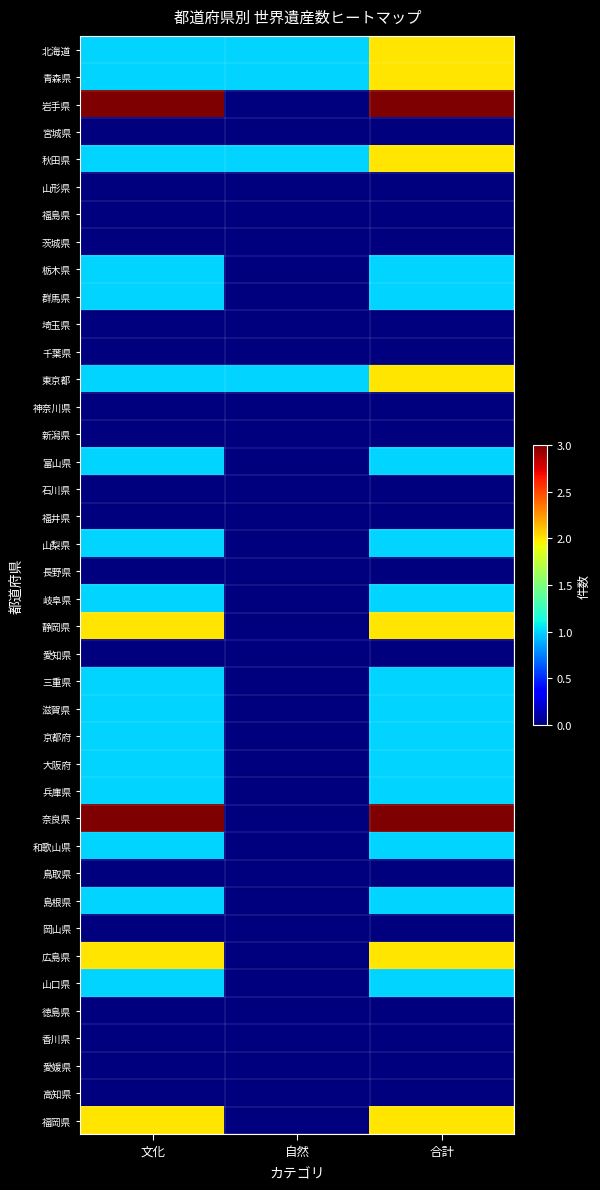

At how many categories does at least one series exceed 1?

2